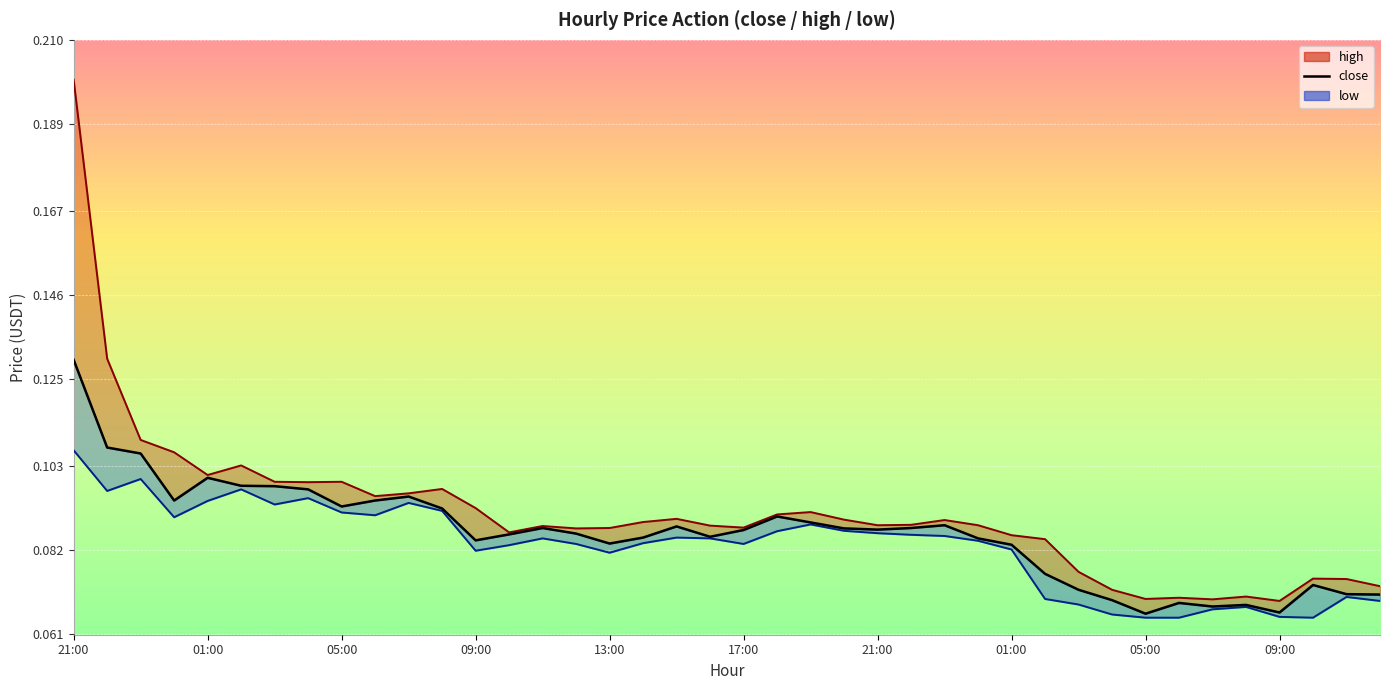

Reading right to left, transcribe all the data shown in this chart.

0.1	0.1	0.1	0.1	0.1	0.1	0.1	0.1	0.1	0.1	0.1	0.1	0.1	0.1	0.1	0.1	0.1	0.1	0.1	0.1	0.1	0.1	0.1	0.1	0.1	0.1	0.1	0.1	0.1	0.1	0.1	0.1	0.1	0.1	0.1	0.1	0.1	0.1	0.1	0.1